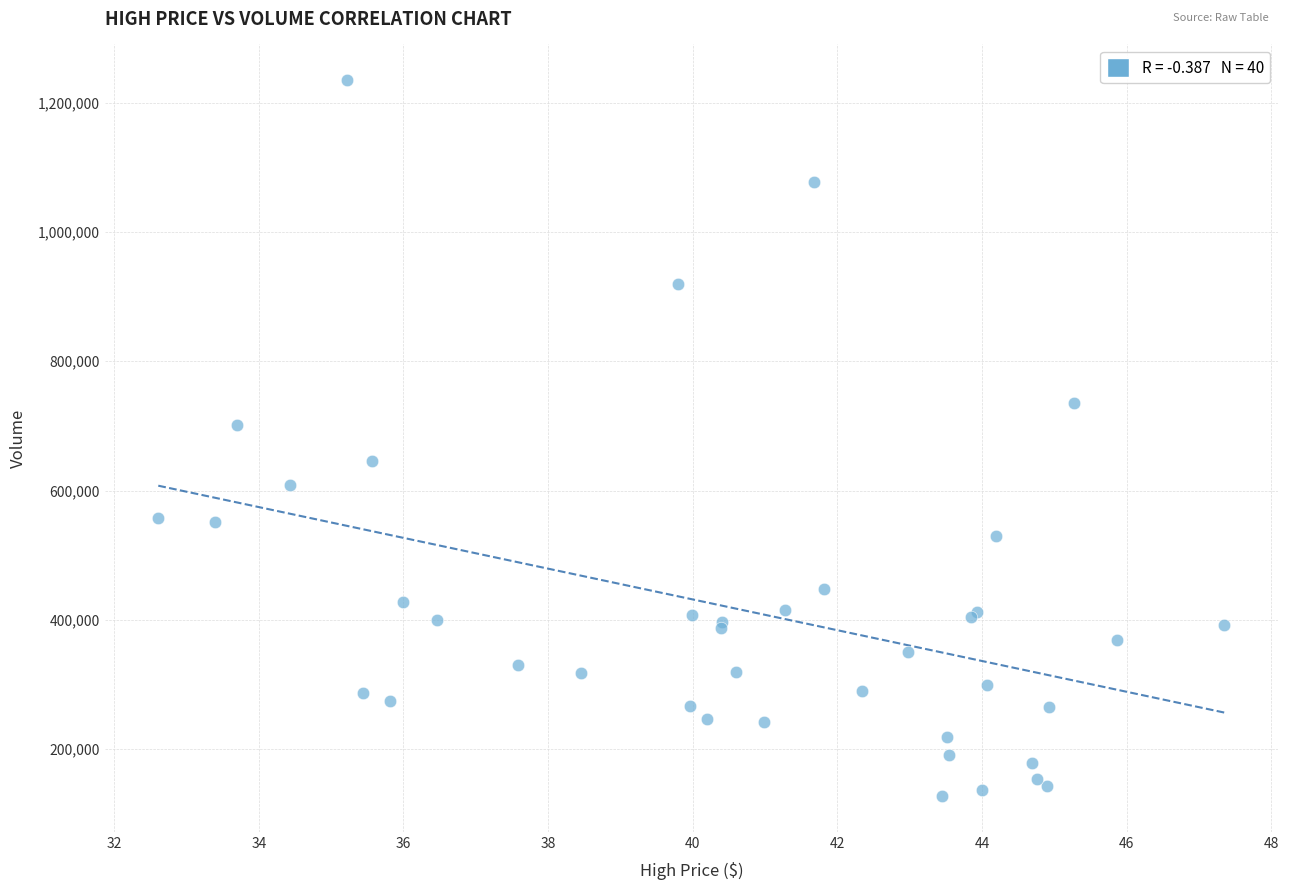

What Y value in the scatter plot is closest to 680900?

702100